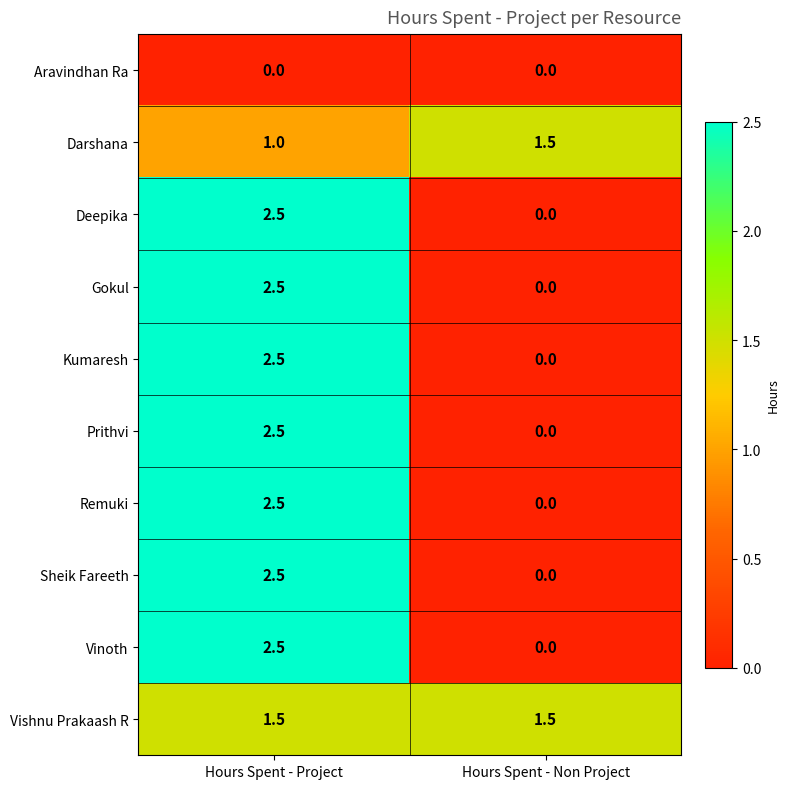

How many distinct data groups are displayed?

10